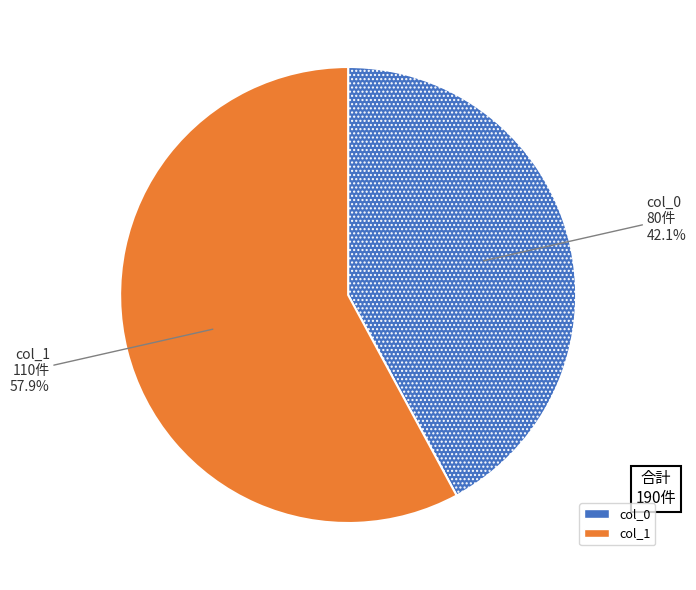

Count the number of slices in the pie.

2